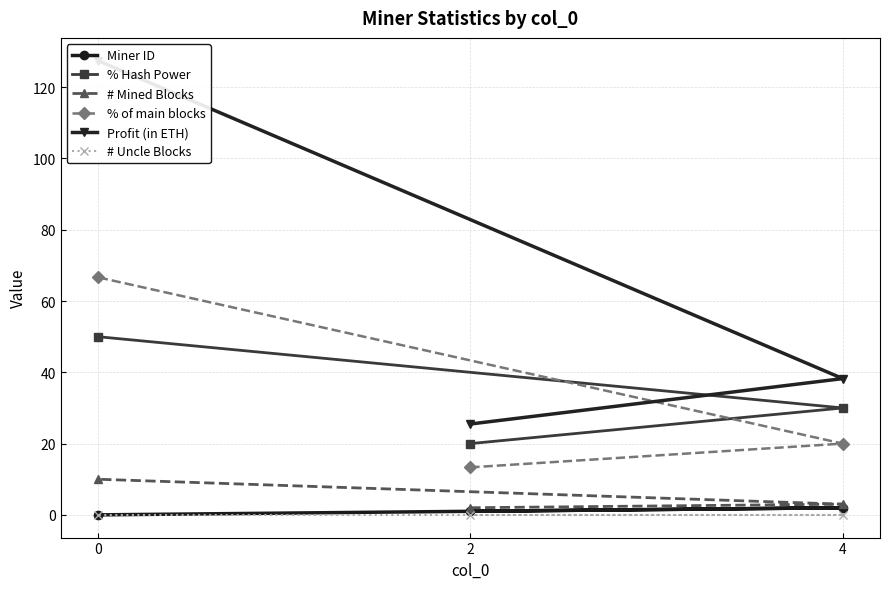

Does the chart display data point markers on the line(s)?

Yes